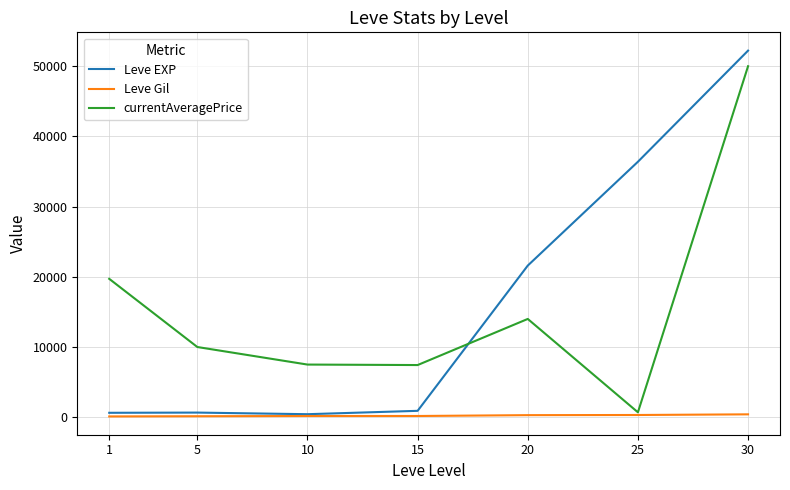

At which category does the chart reach its peak across all series?

30